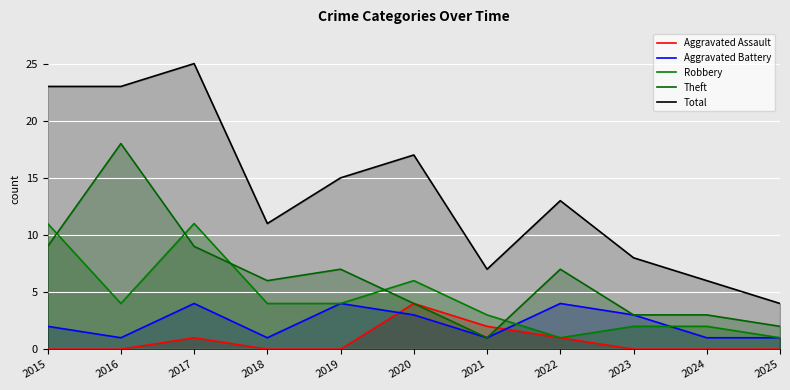

What is the spread (max minus min) of values at 2021?

6